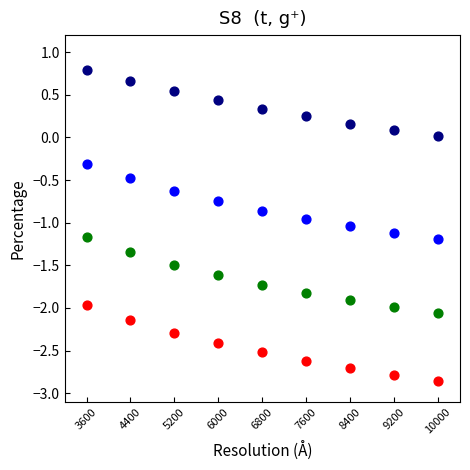

Across all data points, what is the range of Y values (max minus min)?

3.6